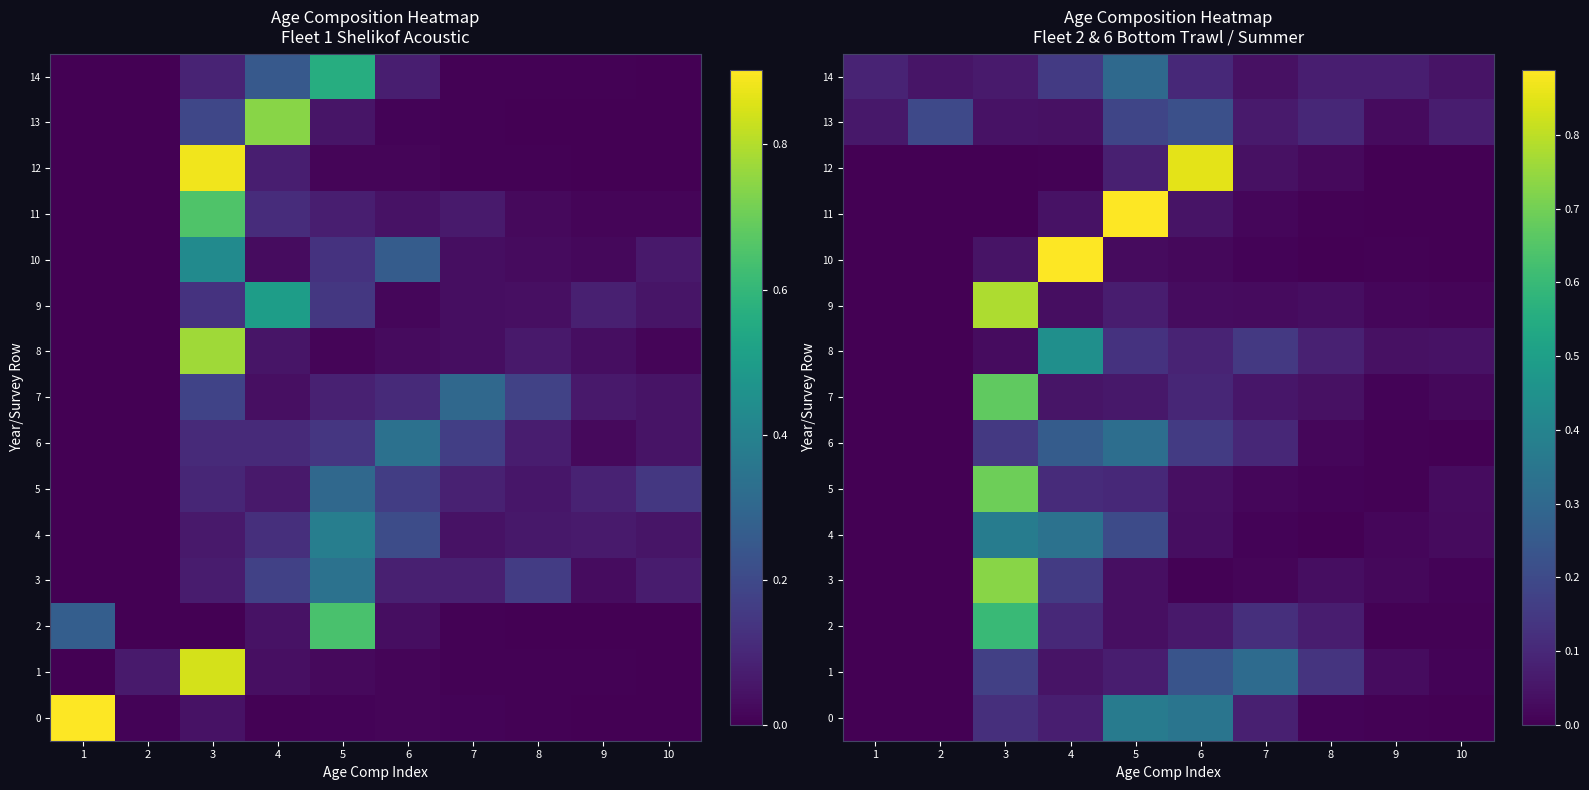

Which has a higher value, 5 or 9?

5